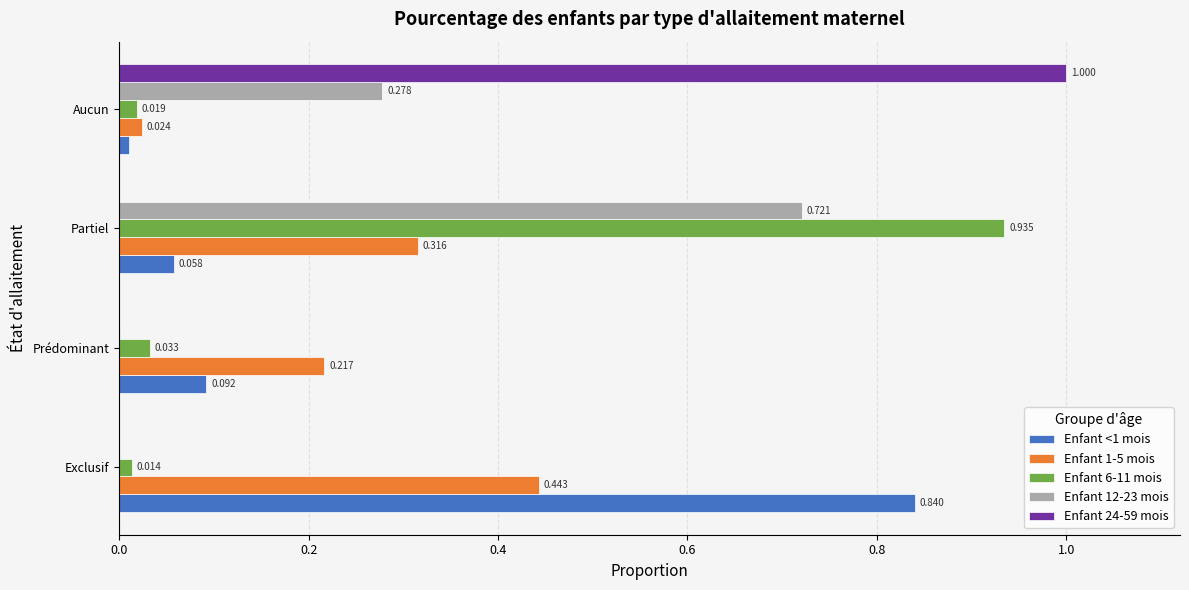

How many series are shown in this chart?

5